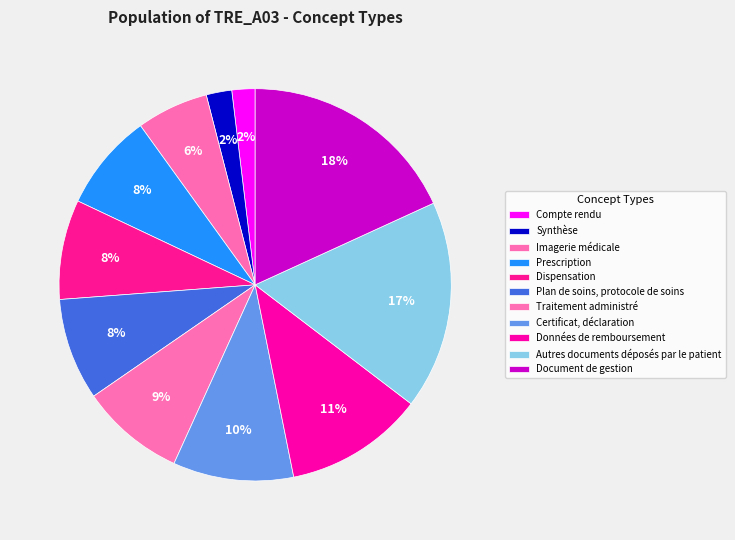

Which category has the smallest portion of the pie?

Compte rendu